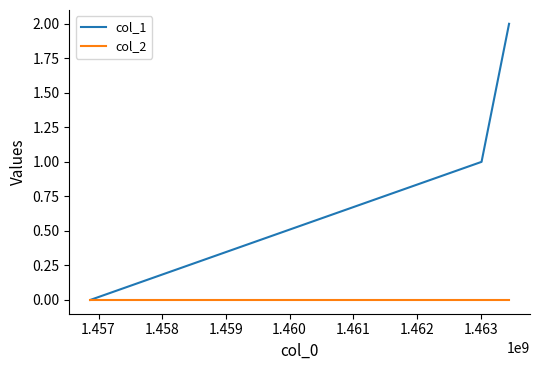

Which series has the widest spread of values?

col_1